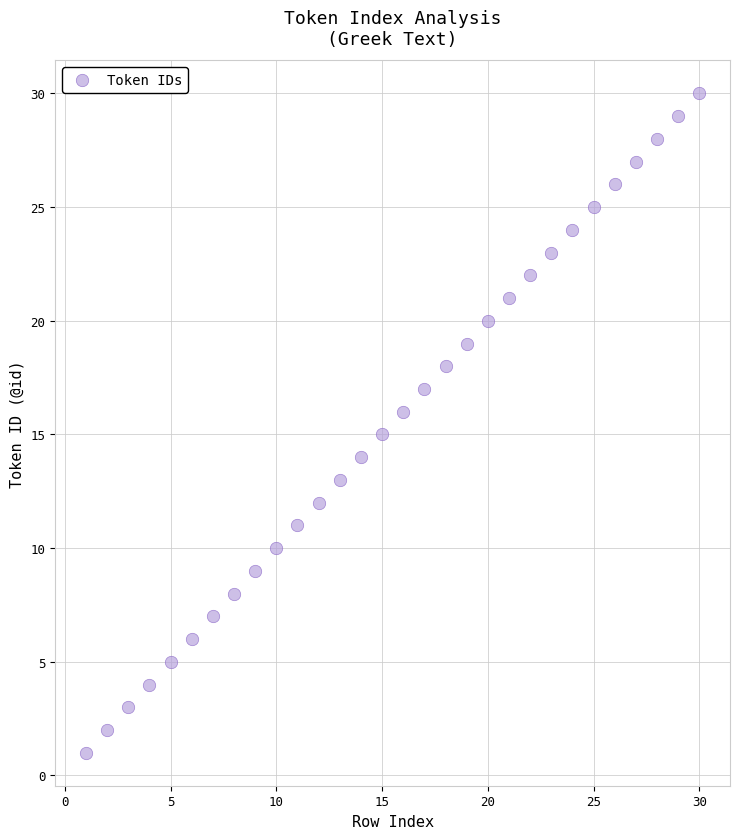

What is the range of Y values (max minus min)?

29